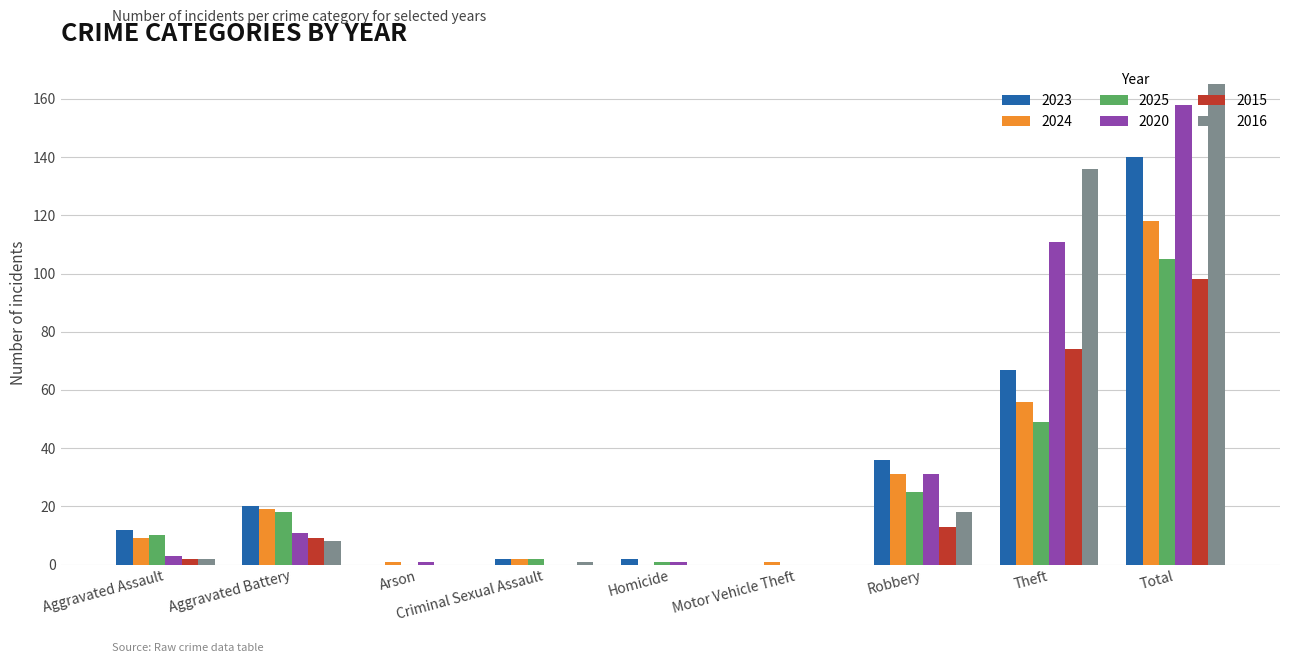

Where is 2024 nearest to the value 59?

Theft